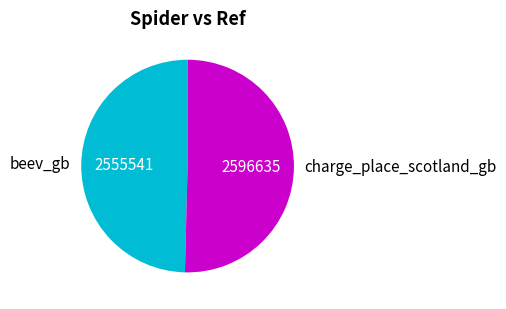

How many segments does this pie chart have?

2